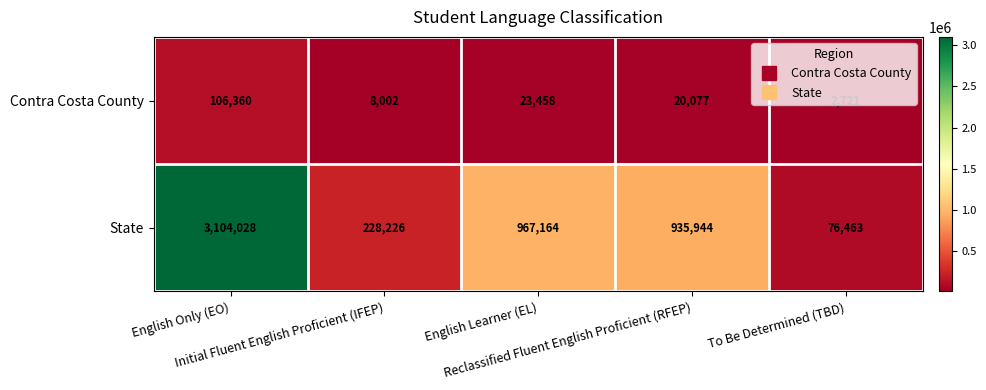

List the series in order of their overall mean, lowest first.

Contra Costa County, State